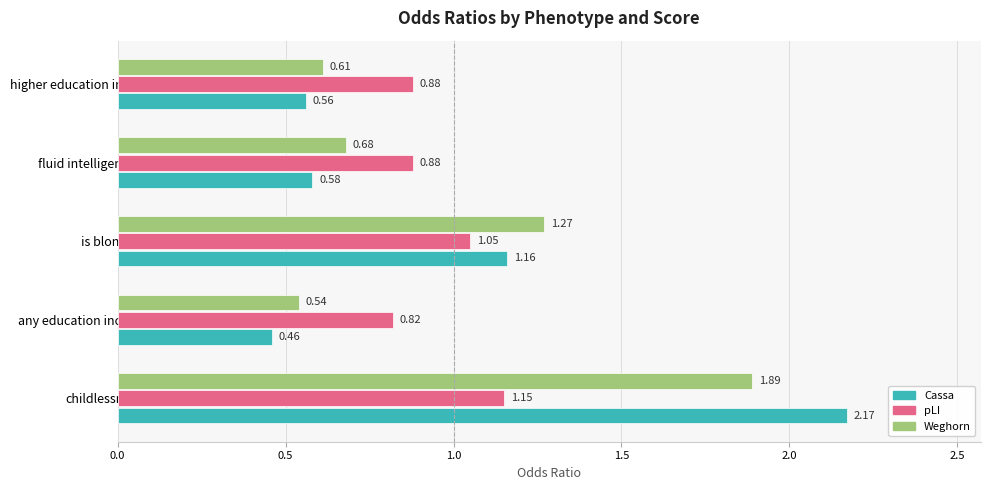

Which series has the largest range (max minus min)?

Cassa